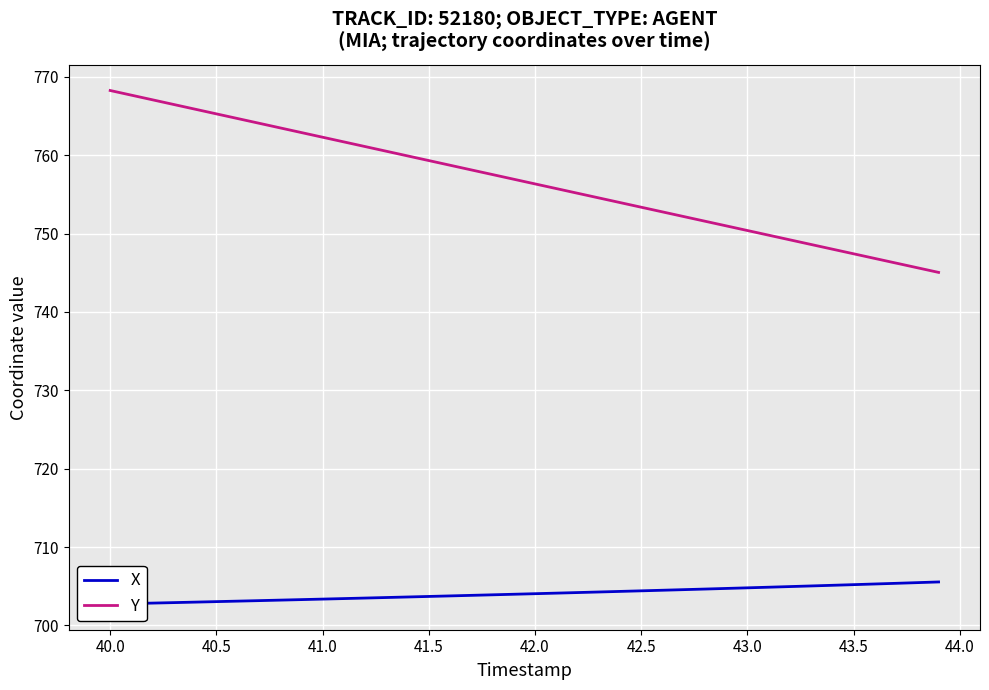

What is the lowest value of the Y series?

745.1